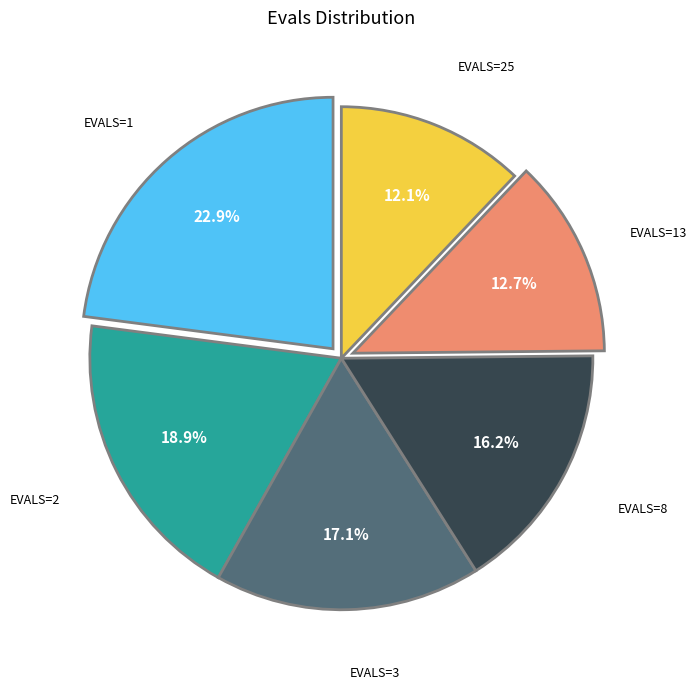

Is there any slice that represents more than half of the pie?

No